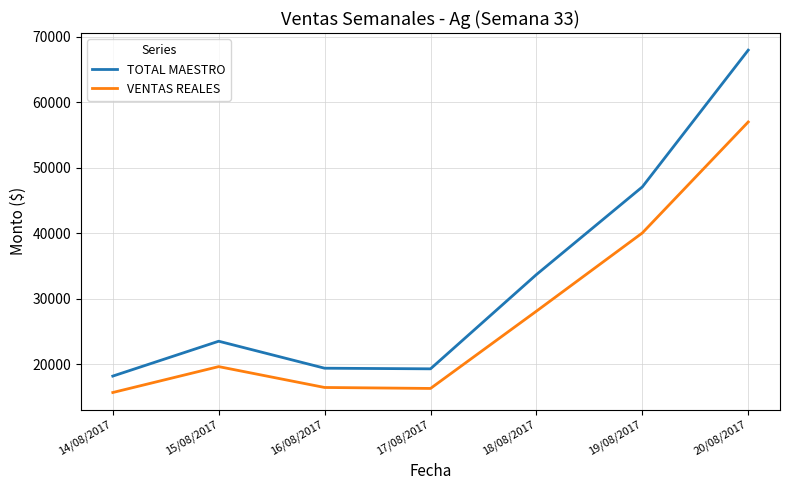

Which series has the largest total across all categories?

TOTAL MAESTRO